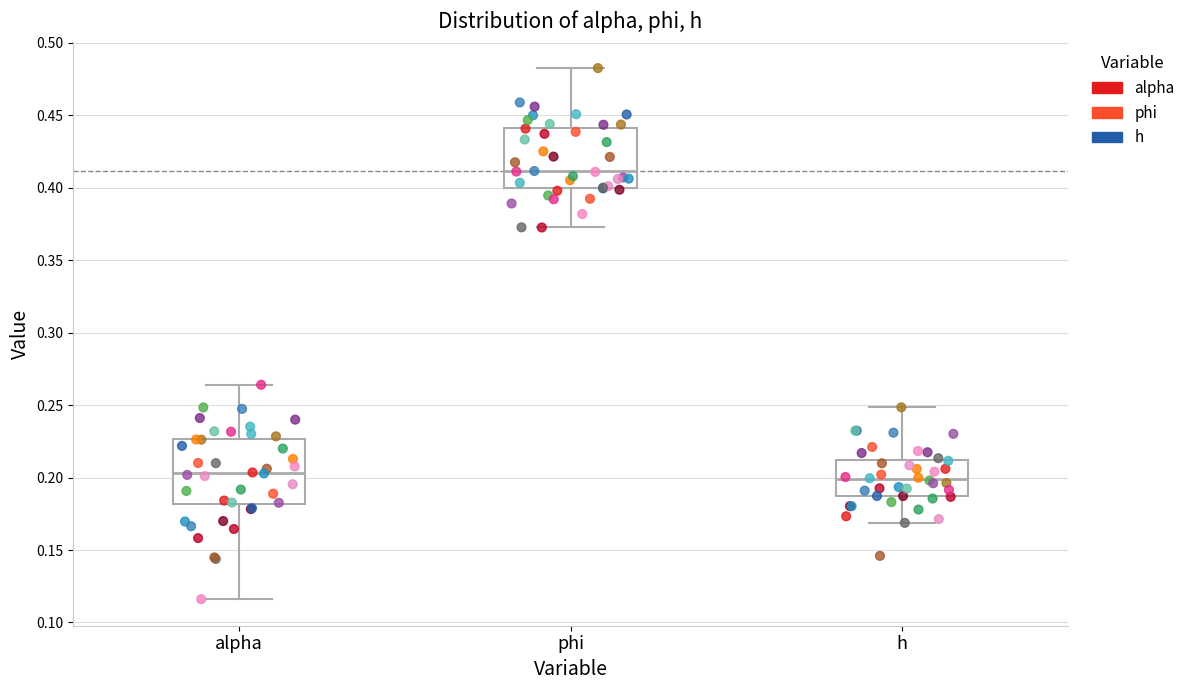

Reading left to right, transcribe this box plot: for each box, give where its median line is, the range the box spans, and where its two whiskers end, as read against the y-axis. The values are not printed on the chart, so give them approximately, as read against the axis.

alpha: median 0.205, box 0.180 to 0.225, whiskers 0.115 to 0.265
phi: median 0.410, box 0.400 to 0.440, whiskers 0.375 to 0.485
h: median 0.200, box 0.185 to 0.210, whiskers 0.170 to 0.250